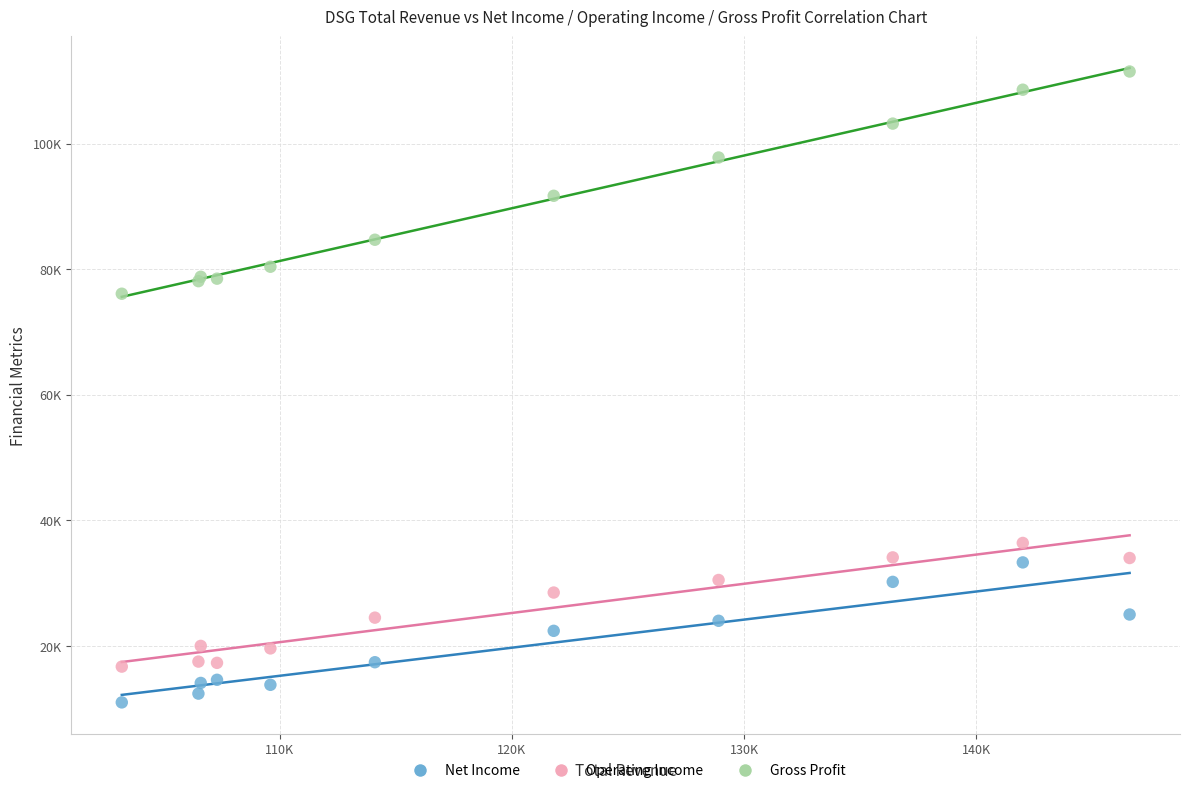

Which series contains the lowest Y value?

Net Income